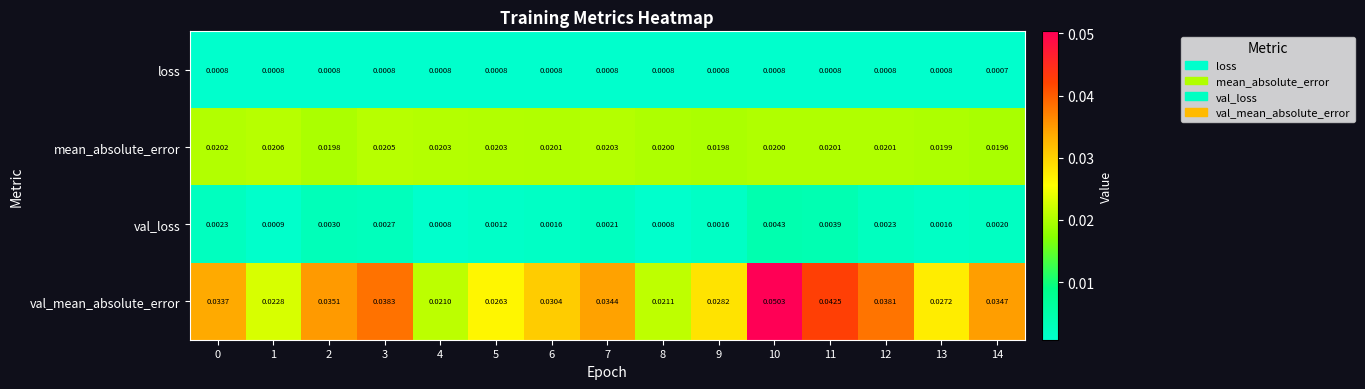

Which series has the largest total across all categories?

val_mean_absolute_error